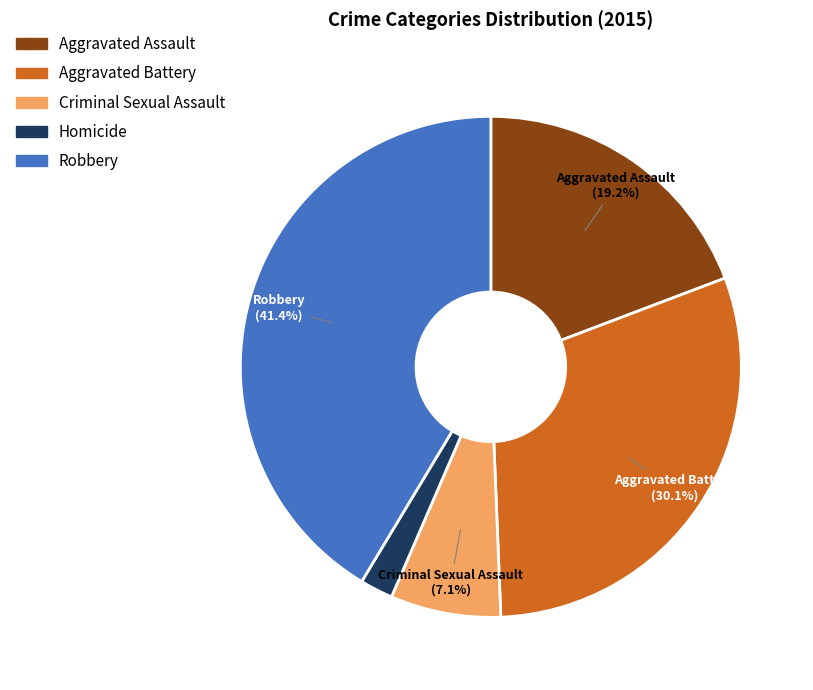

True or false: Aggravated Battery accounts for 43% of the total.

False